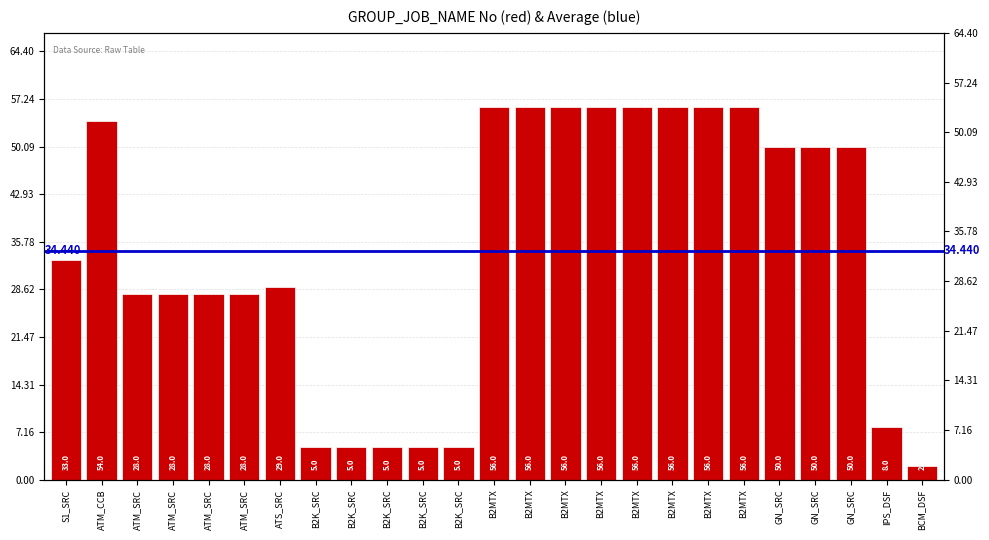

How many categories are shown in the chart?

25